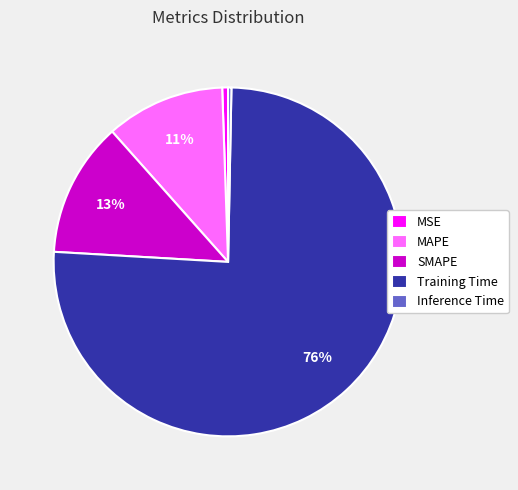

To the nearest percent, what percentage of the pie is MSE?

1%